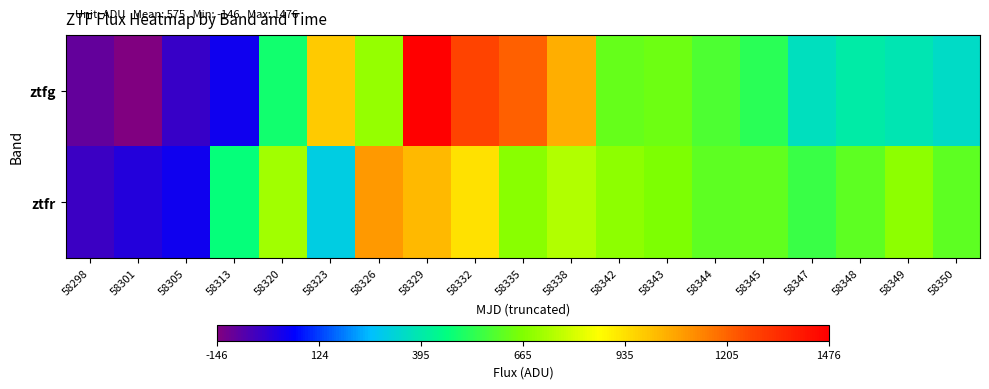

Between 58305 and 58344, which series saw the biggest shift?

ztfg